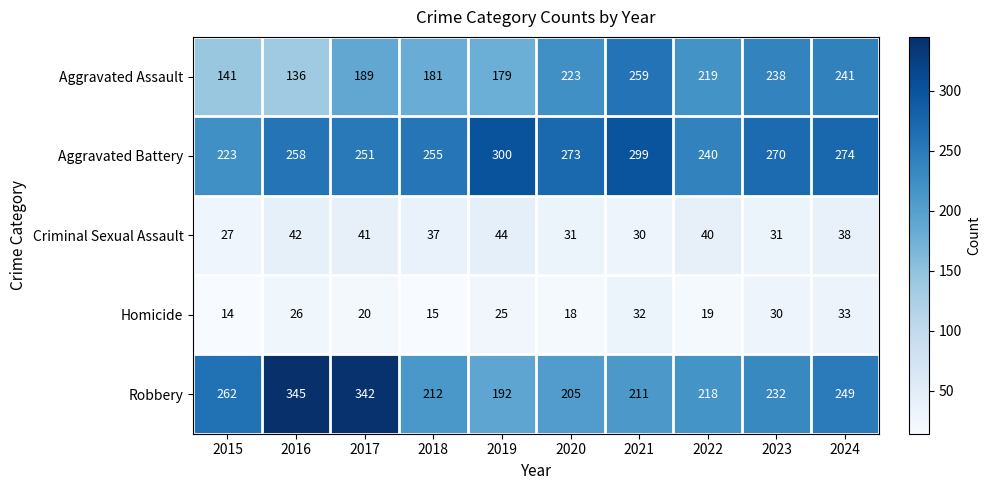

What is the difference between the Criminal Sexual Assault values at 2018 and 2021?

7